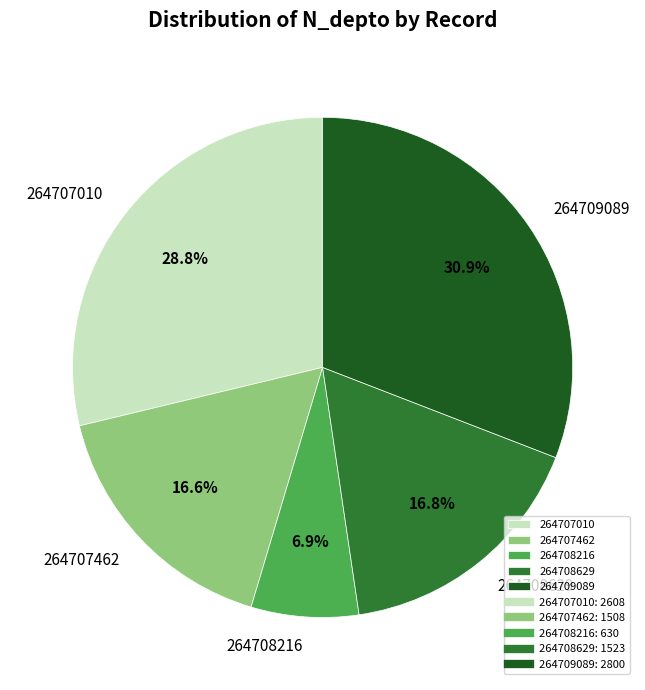

Is it true that 264708216 is 7% of the pie?

True